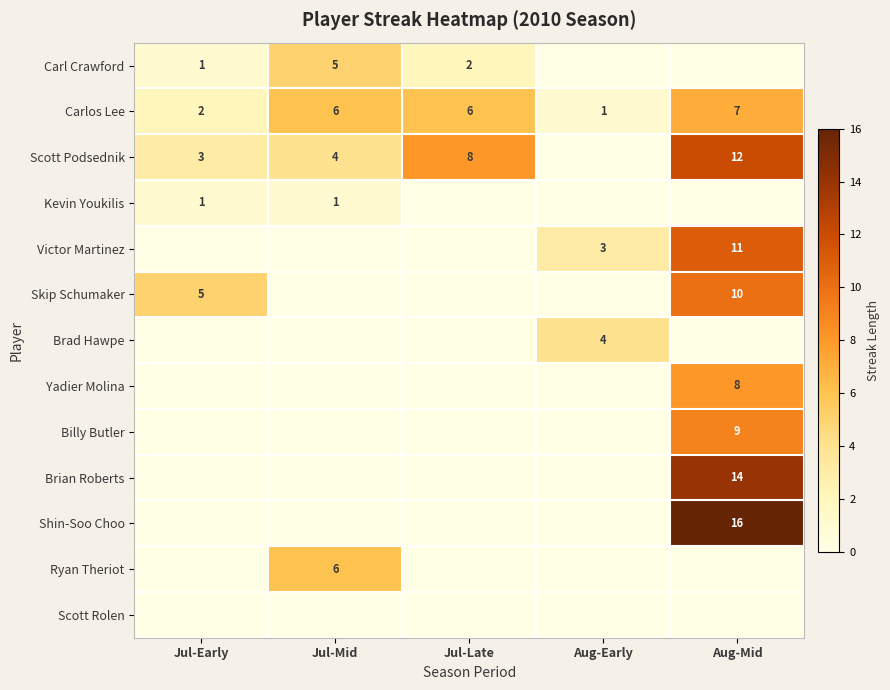

Is the value of Billy Butler at Aug-Mid greater than the value of Yadier Molina at Aug-Mid?

Yes